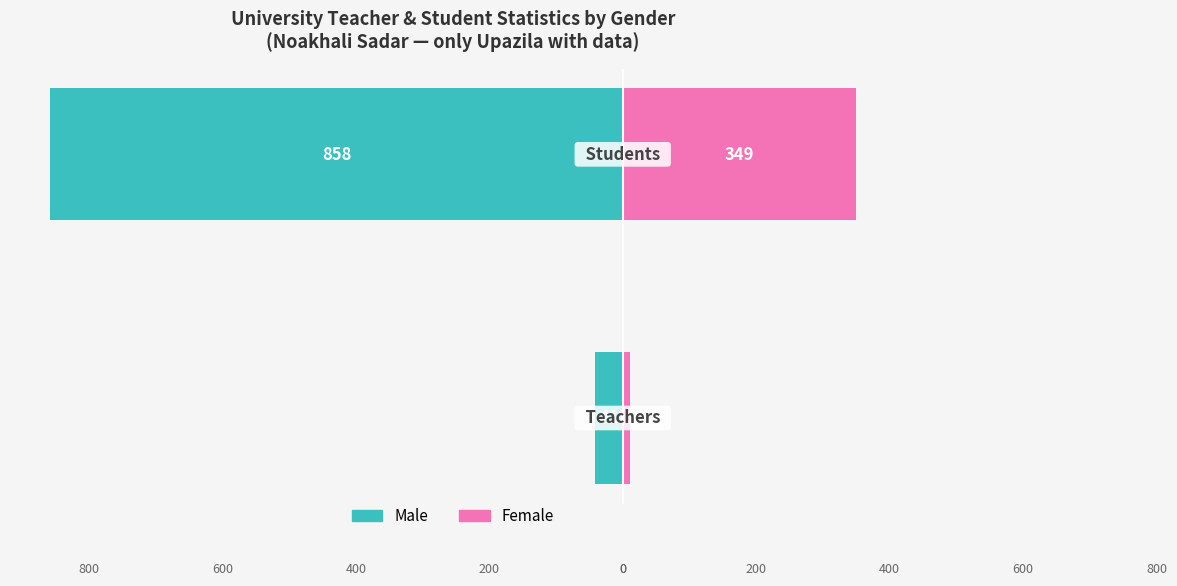

List the labels in order of Female value, smallest first.

0, 1